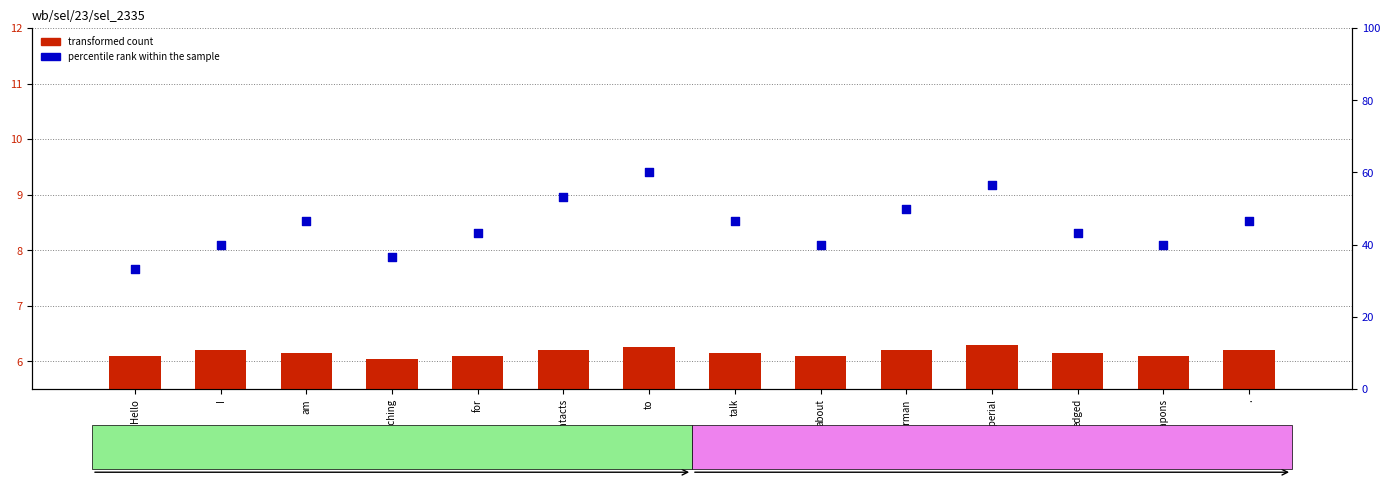

At which category is the sum across all series the highest?

to